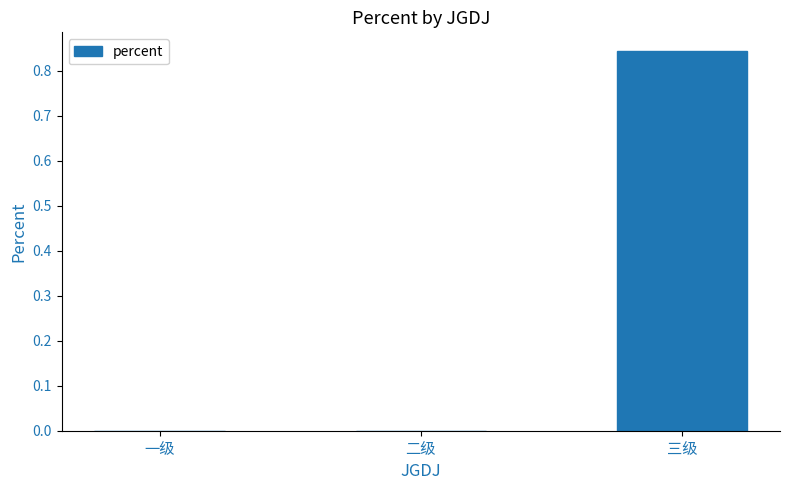

Which label corresponds to the largest value in the chart?

三级